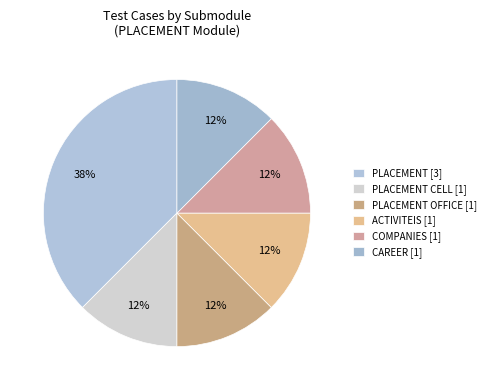

How many slices are in this pie chart?

6